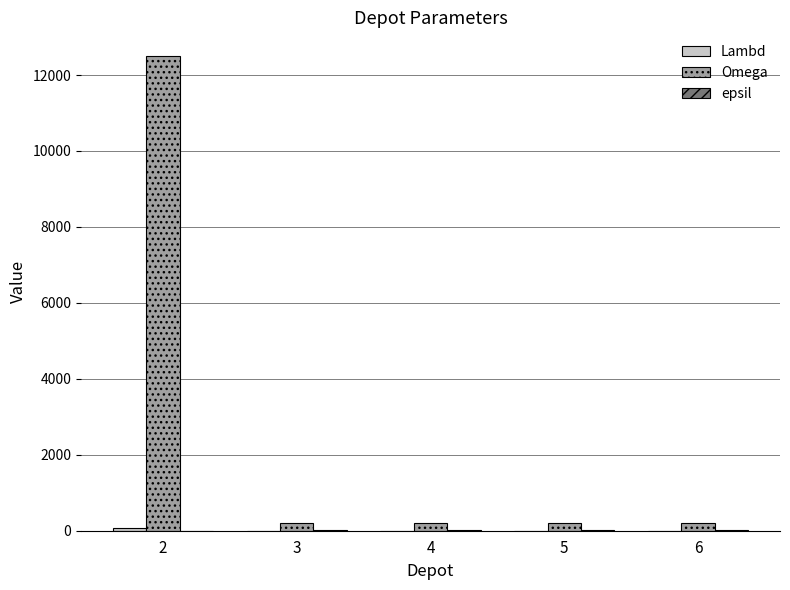

What is the maximum value shown in the chart?

12500